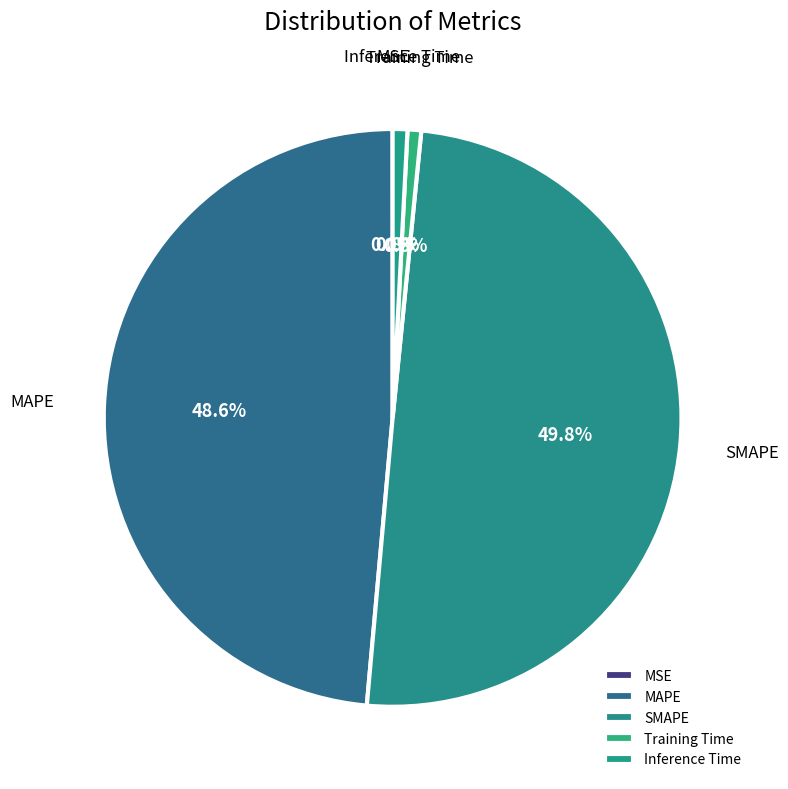

To the nearest percent, what is the difference between the MAPE and Training Time slice percentages?

48%